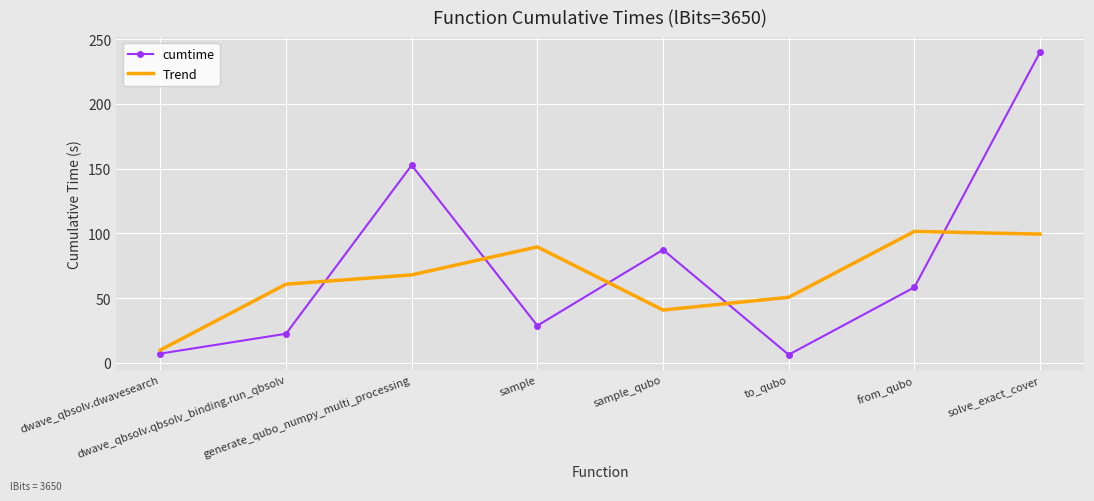

How many values in the Trend series are below 67?

4